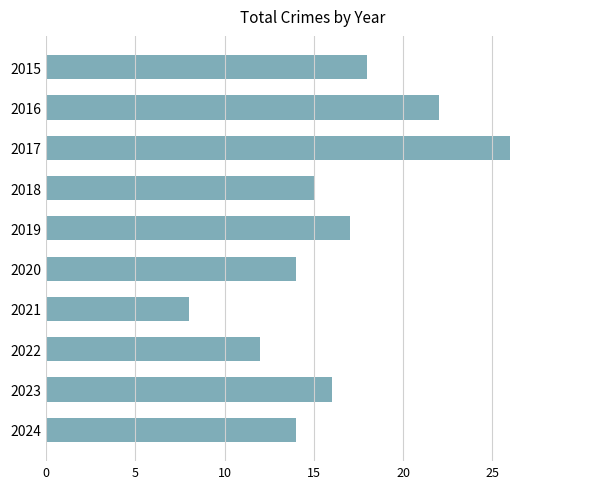

Does the chart contain stacked bars?

No